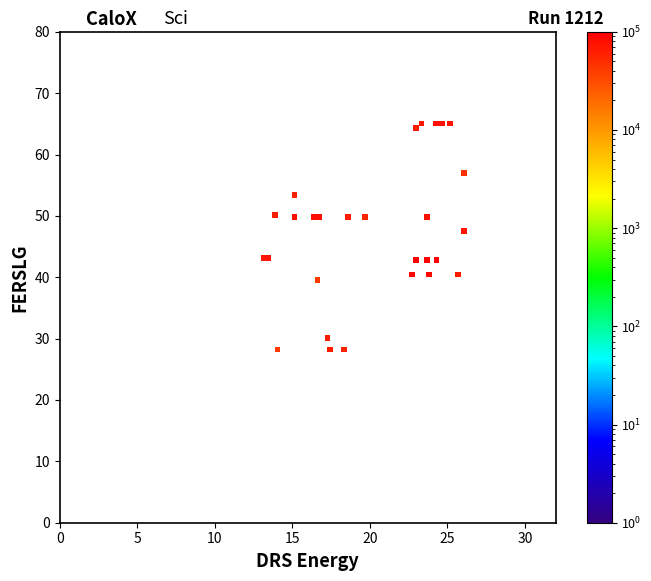

What Y value in the scatter plot is closest to 46?

47.6